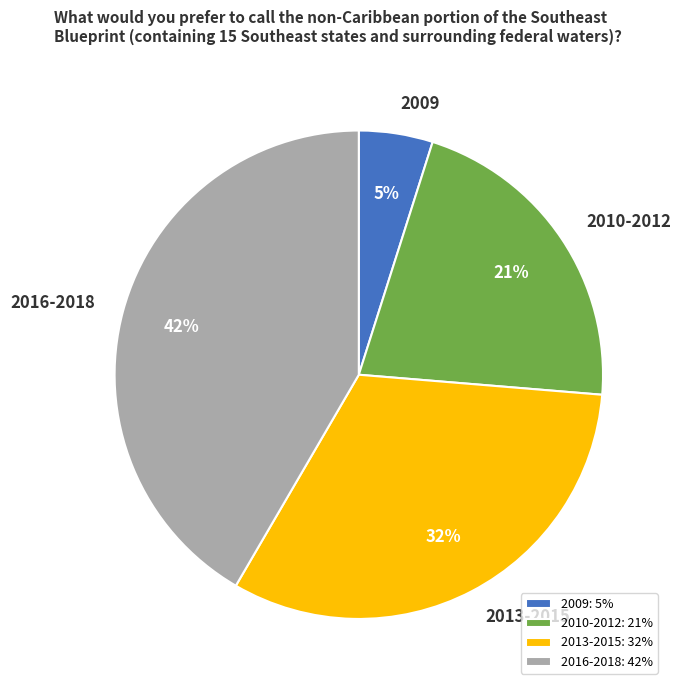

Combined, do 2009 and 2013-2015 account for over 50%?

No